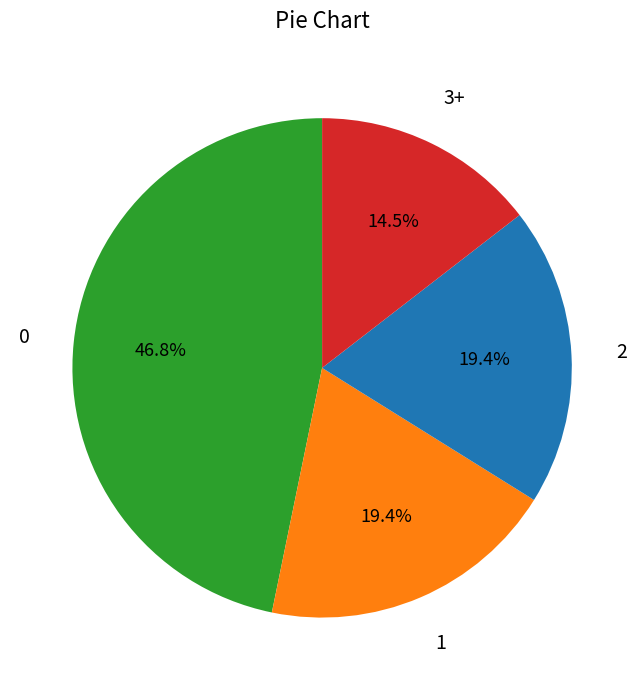

Does any single category account for the majority?

No